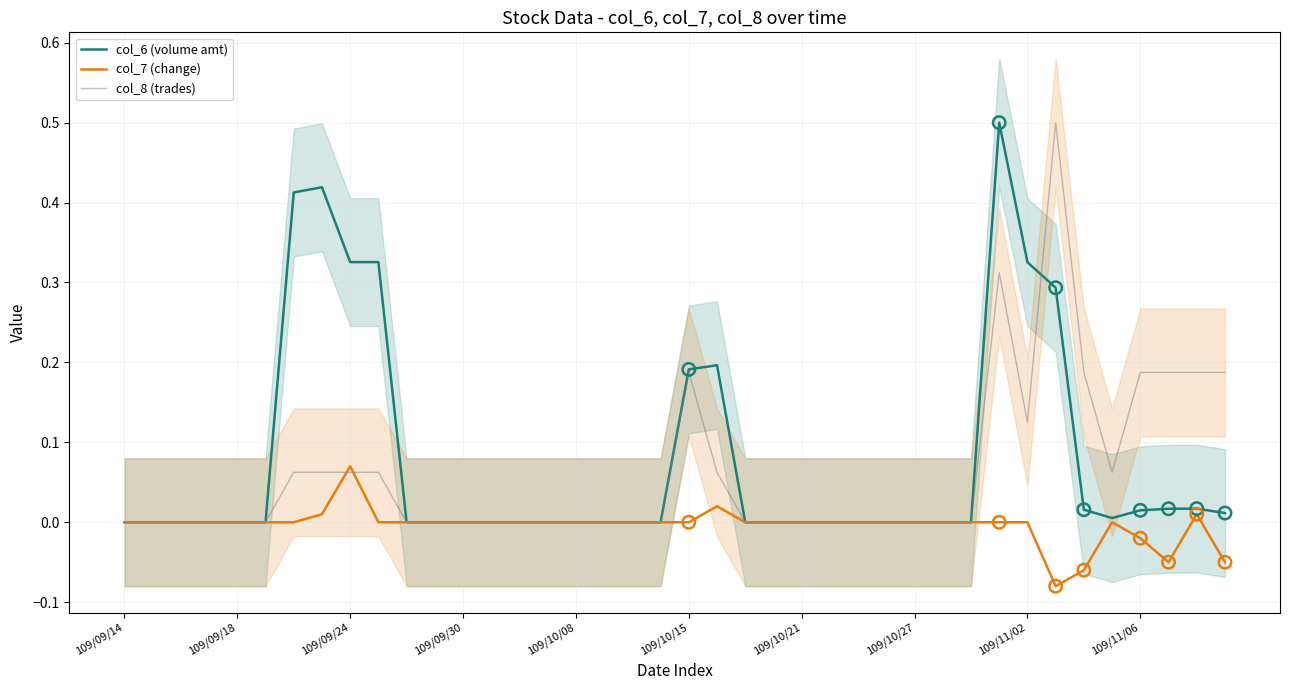

Is the value of col_6 (volume amt) at 10 greater than the value of col_7 (change) at 39?

Yes